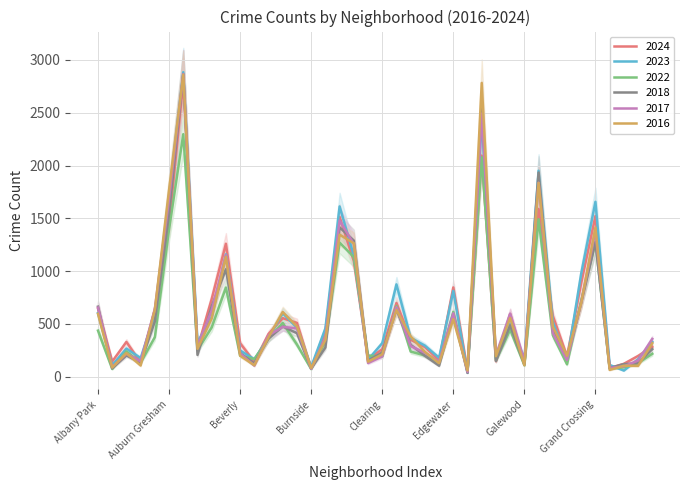

Reading right to left, list all the values displayed in this chart.

2024: Hermosa=284	Hegewisch=197	Greektown=123	Grant Park=83	Grand Crossing=1522	Grand Boulevard=888	Gold Coast=194	Garfield Ridge=578	Garfield Park=1589	Galewood=123	Gage Park=595	Fuller Park=147	Englewood=2094	Edison Park=62	Edgewater=846	East Village=157	East Side=282	Dunning=351	Douglas=699	Clearing=260	Chinatown=170	Chicago Lawn=1096	Chatham=1513	Calumet Heights=425	Burnside=79	Bucktown=510	Brighton Park=555	Bridgeport=406	Boystown=142	Beverly=318	Belmont Cragin=1260	Avondale=736	Avalon Park=271	Austin=2794	Auburn Gresham=1439	Ashburn=632	Armour Square=135	Archer Heights=330	Andersonville=145	Albany Park=646
2018: Hermosa=262	Hegewisch=128	Greektown=120	Grant Park=83	Grand Crossing=1275	Grand Boulevard=701	Gold Coast=177	Garfield Ridge=436	Garfield Park=1934	Galewood=117	Gage Park=488	Fuller Park=150	Englewood=2593	Edison Park=37	Edgewater=590	East Village=105	East Side=199	Dunning=303	Douglas=638	Clearing=230	Chinatown=154	Chicago Lawn=1290	Chatham=1415	Calumet Heights=277	Burnside=79	Bucktown=413	Brighton Park=476	Bridgeport=363	Boystown=126	Beverly=223	Belmont Cragin=1018	Avondale=666	Avalon Park=207	Austin=2866	Auburn Gresham=1547	Ashburn=524	Armour Square=134	Archer Heights=202	Andersonville=81	Albany Park=664
2016: Hermosa=318	Hegewisch=104	Greektown=105	Grant Park=65	Grand Crossing=1413	Grand Boulevard=698	Gold Coast=199	Garfield Ridge=476	Garfield Park=1836	Galewood=109	Gage Park=557	Fuller Park=195	Englewood=2782	Edison Park=60	Edgewater=546	East Village=129	East Side=236	Dunning=382	Douglas=633	Clearing=213	Chinatown=143	Chicago Lawn=1264	Chatham=1346	Calumet Heights=349	Burnside=83	Bucktown=476	Brighton Park=614	Bridgeport=374	Boystown=109	Beverly=200	Belmont Cragin=1136	Avondale=552	Avalon Park=265	Austin=2860	Auburn Gresham=1768	Ashburn=636	Armour Square=107	Archer Heights=224	Andersonville=88	Albany Park=596
2022: Hermosa=218	Hegewisch=130	Greektown=89	Grant Park=77	Grand Crossing=1278	Grand Boulevard=721	Gold Coast=118	Garfield Ridge=394	Garfield Park=1492	Galewood=109	Gage Park=447	Fuller Park=155	Englewood=2078	Edison Park=50	Edgewater=615	East Village=134	East Side=202	Dunning=239	Douglas=671	Clearing=192	Chinatown=201	Chicago Lawn=1133	Chatham=1271	Calumet Heights=335	Burnside=73	Bucktown=305	Brighton Park=510	Bridgeport=362	Boystown=168	Beverly=200	Belmont Cragin=845	Avondale=467	Avalon Park=253	Austin=2297	Auburn Gresham=1397	Ashburn=375	Armour Square=133	Archer Heights=240	Andersonville=74	Albany Park=437
2023: Hermosa=330	Hegewisch=166	Greektown=59	Grant Park=112	Grand Crossing=1657	Grand Boulevard=978	Gold Coast=149	Garfield Ridge=521	Garfield Park=1951	Galewood=168	Gage Park=503	Fuller Park=171	Englewood=2444	Edison Park=38	Edgewater=813	East Village=180	East Side=295	Dunning=369	Douglas=875	Clearing=318	Chinatown=162	Chicago Lawn=1146	Chatham=1613	Calumet Heights=458	Burnside=94	Bucktown=464	Brighton Park=601	Bridgeport=369	Boystown=166	Beverly=249	Belmont Cragin=1159	Avondale=563	Avalon Park=325	Austin=2884	Auburn Gresham=1713	Ashburn=589	Armour Square=177	Archer Heights=267	Andersonville=109	Albany Park=603
2017: Hermosa=359	Hegewisch=154	Greektown=98	Grant Park=84	Grand Crossing=1380	Grand Boulevard=704	Gold Coast=159	Garfield Ridge=415	Garfield Park=1837	Galewood=152	Gage Park=598	Fuller Park=207	Englewood=2492	Edison Park=46	Edgewater=601	East Village=143	East Side=228	Dunning=291	Douglas=659	Clearing=193	Chinatown=130	Chicago Lawn=1255	Chatham=1481	Calumet Heights=370	Burnside=76	Bucktown=458	Brighton Park=473	Bridgeport=393	Boystown=106	Beverly=221	Belmont Cragin=1152	Avondale=630	Avalon Park=289	Austin=2866	Auburn Gresham=1686	Ashburn=642	Armour Square=146	Archer Heights=219	Andersonville=91	Albany Park=655